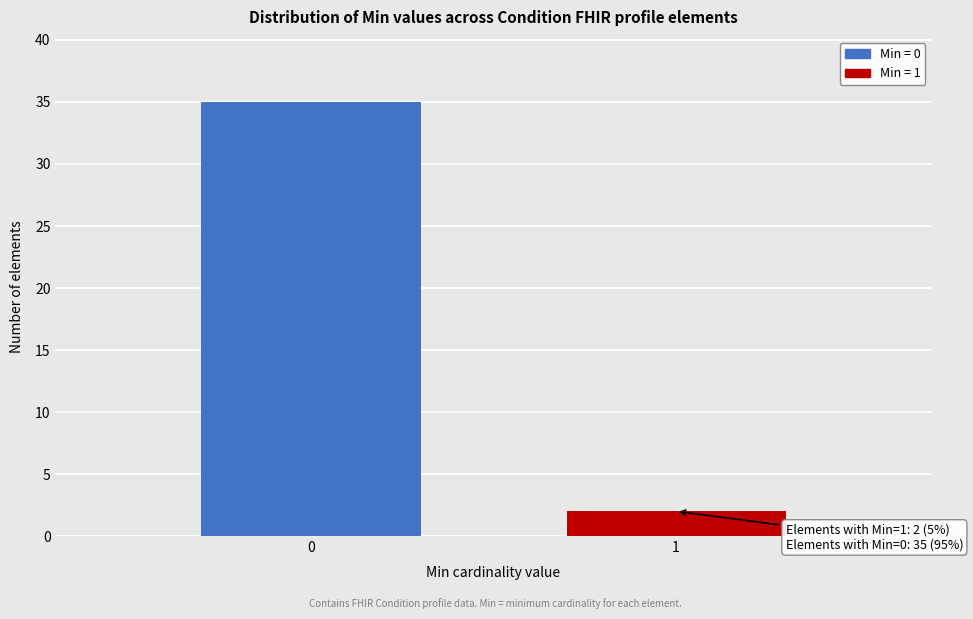

Reading left to right, transcribe all the data shown in this chart.

0=35	1=2